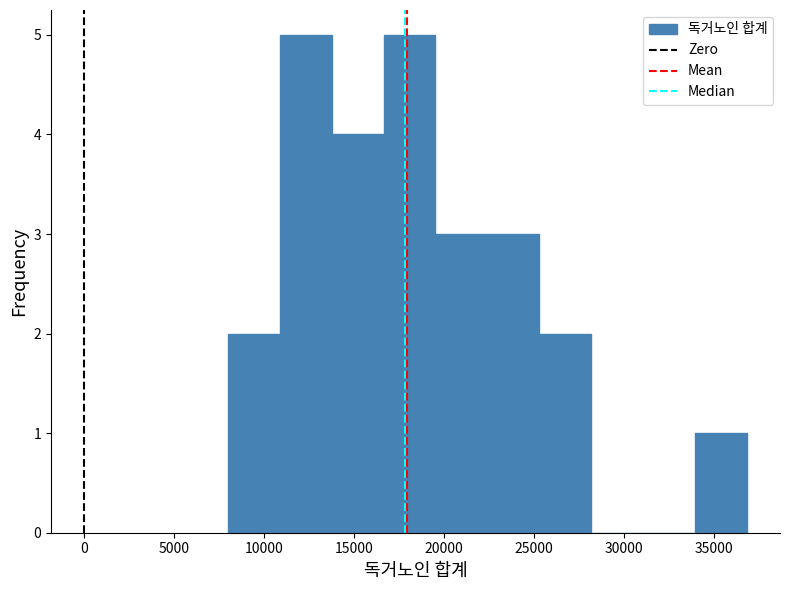

What is the height of the bar covering 19500 to 22500 on the x-axis? Neither the bar edges nor the heights are printed on the chart, so give them approximately, as read against the axes.

3